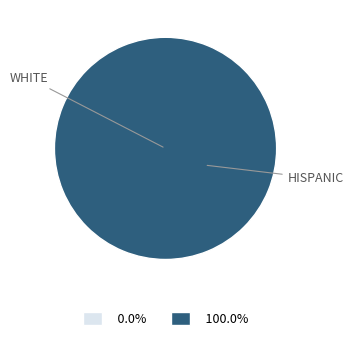

To the nearest percent, what is the combined percentage of 1485472894 and 1484071285?

100%